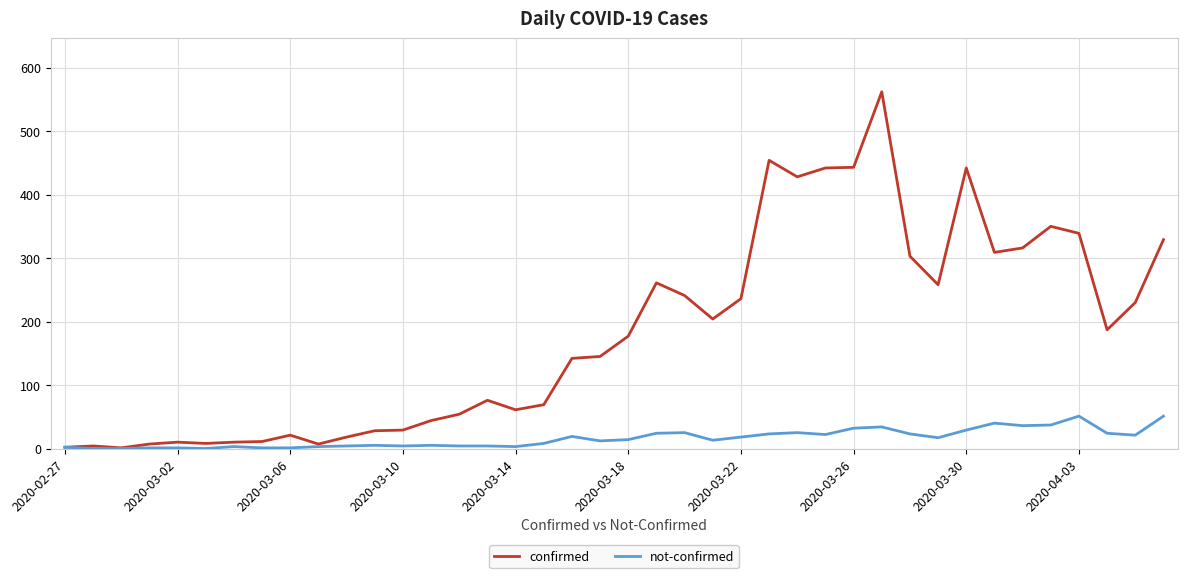

What is the minimum value for confirmed?

1